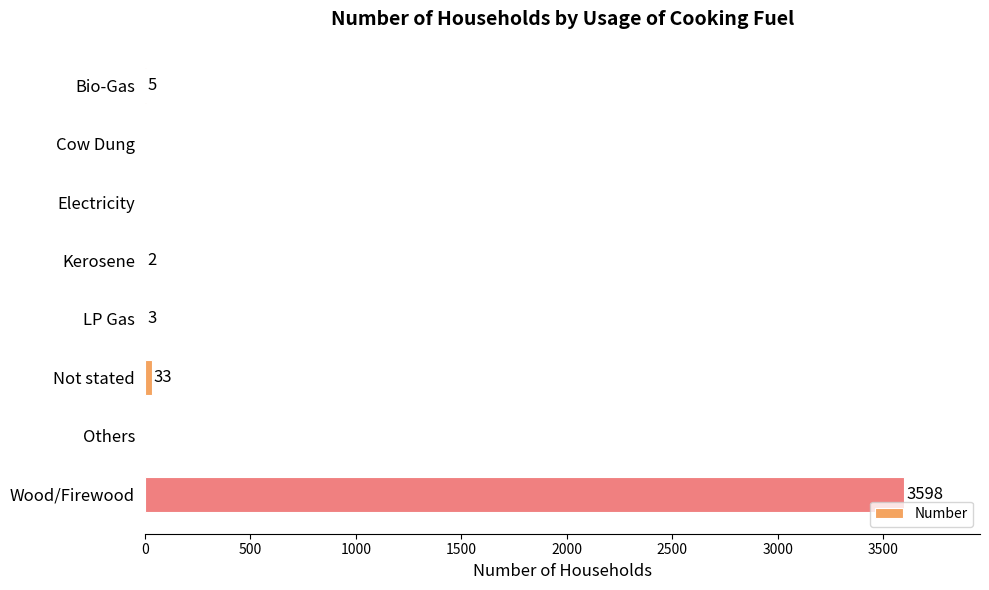

Count the number of categories in the chart.

8